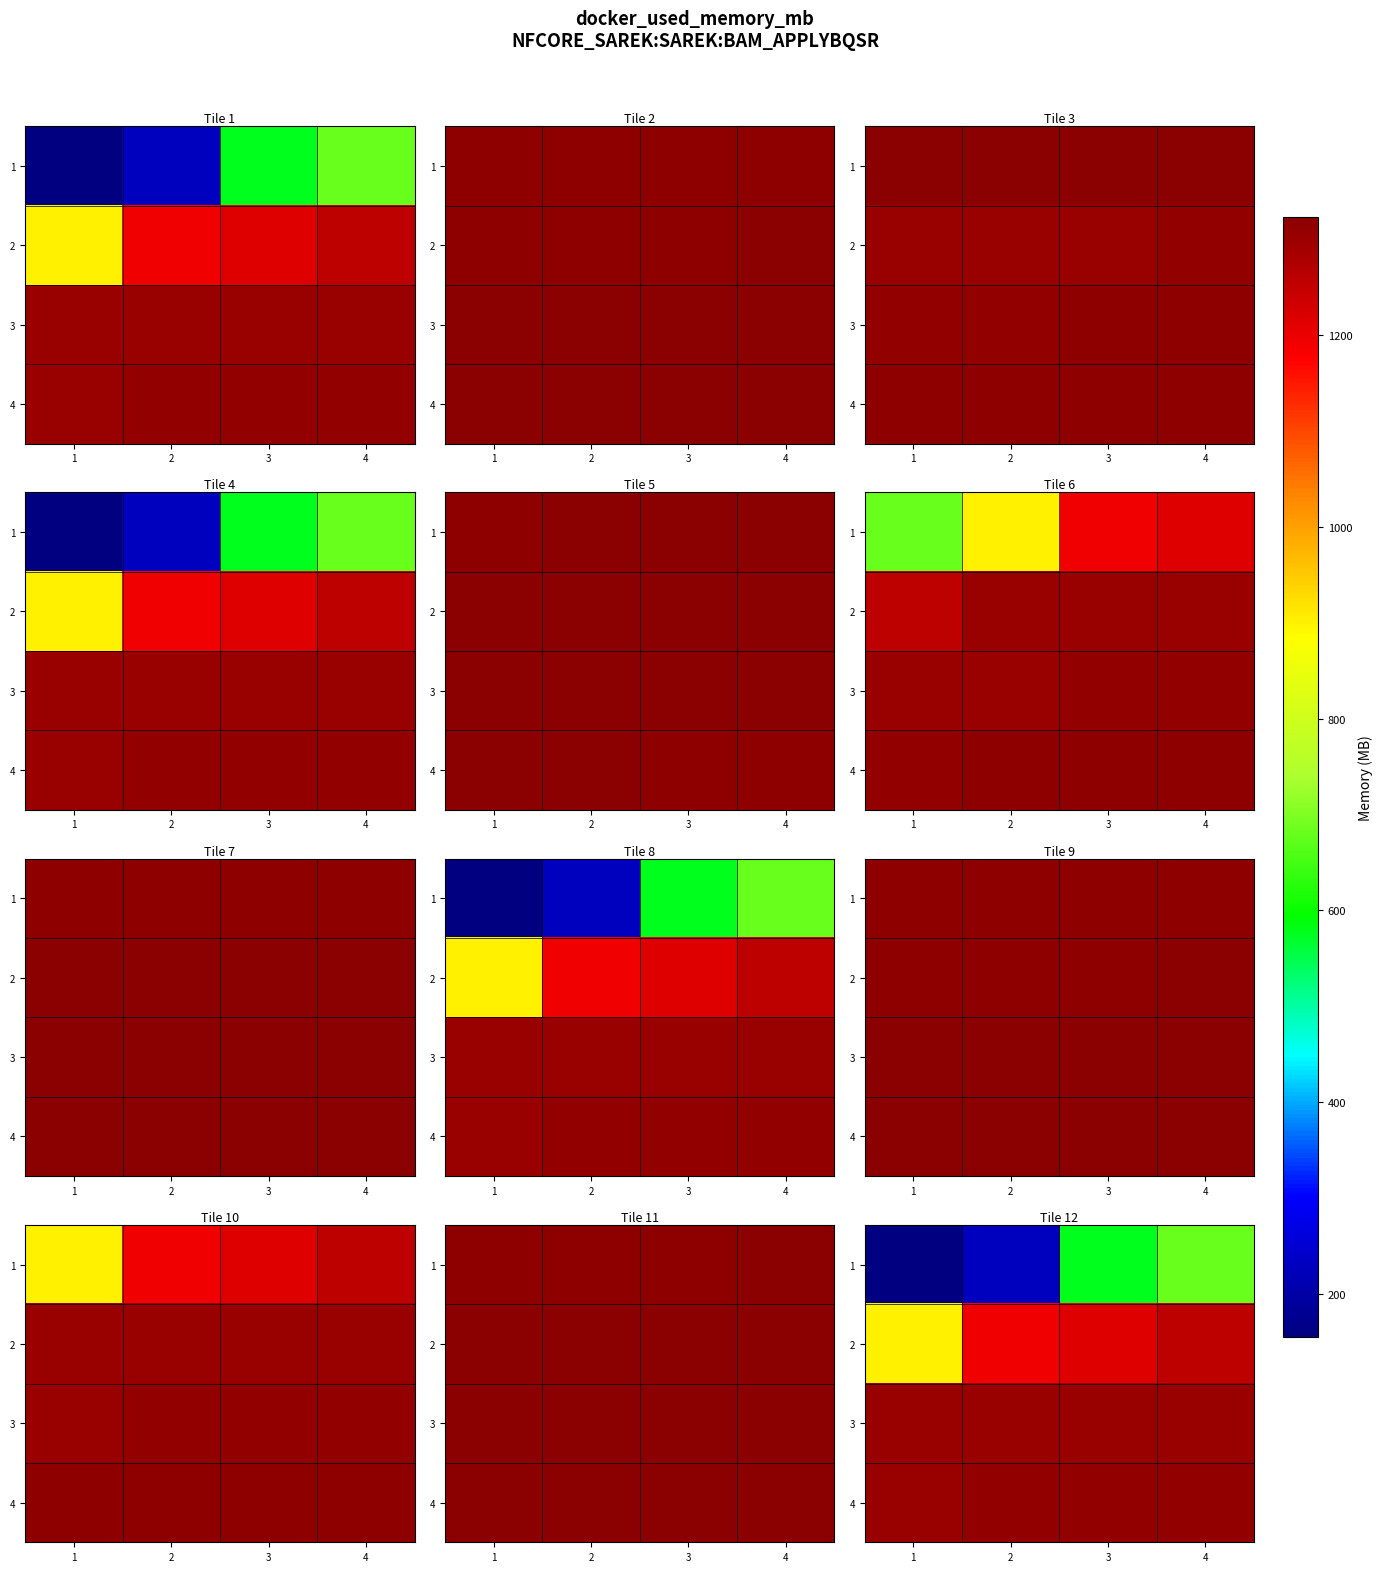

How many categories are shown in the chart?

4